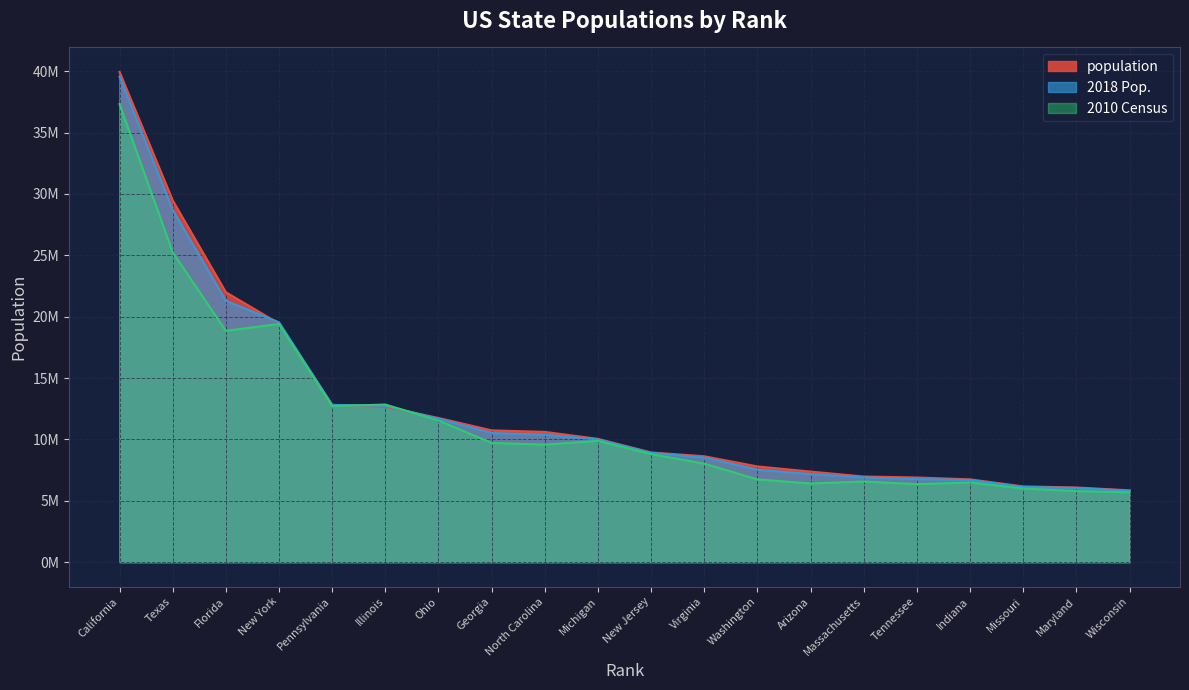

What is the maximum value shown in the chart?

39937489